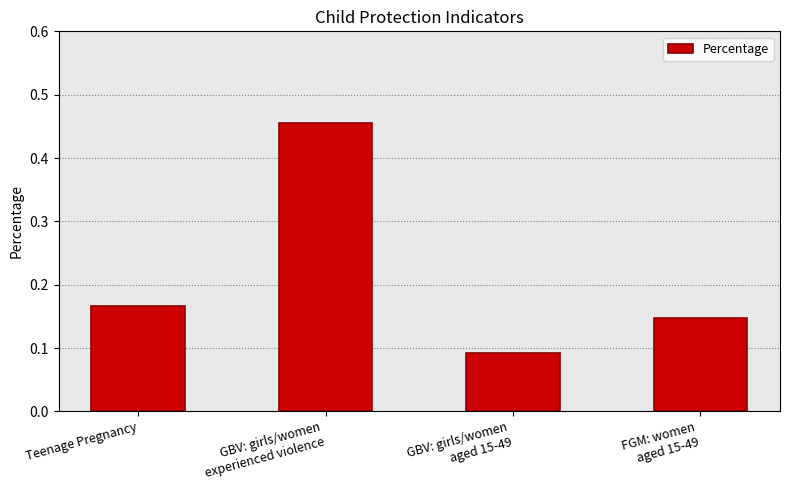

What is the difference between the maximum and minimum values?

0.4